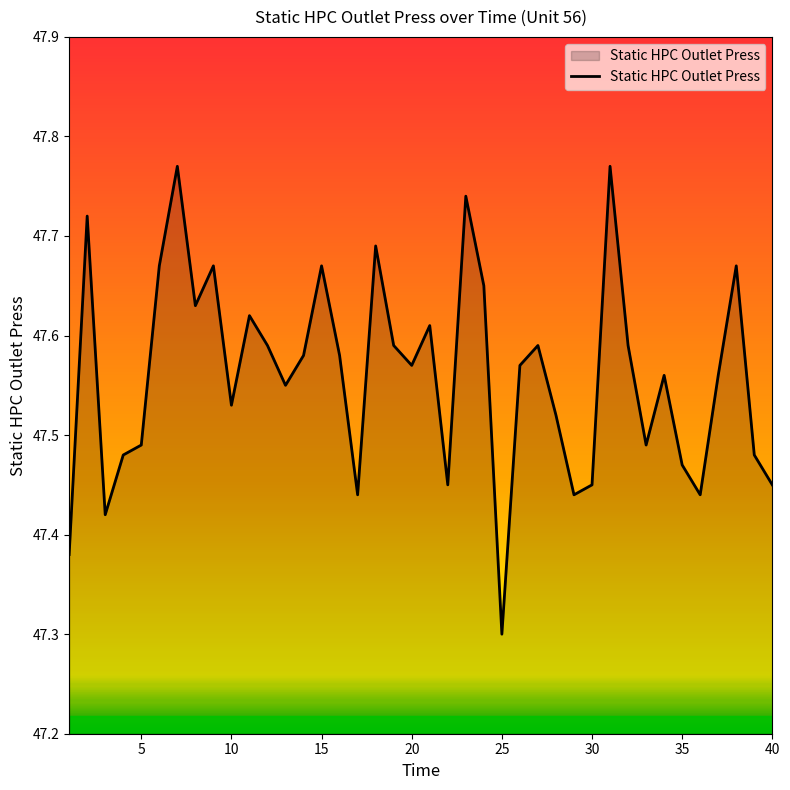

What is the minimum value shown in the chart?

47.3